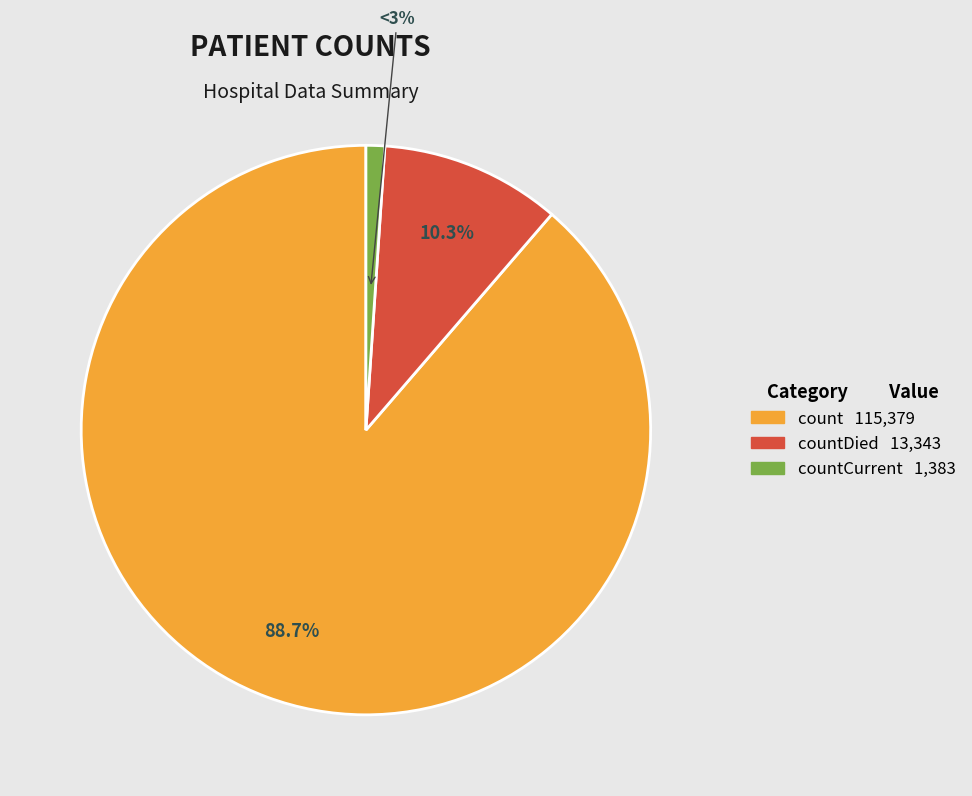

Is it true that countDied is 10% of the pie?

True